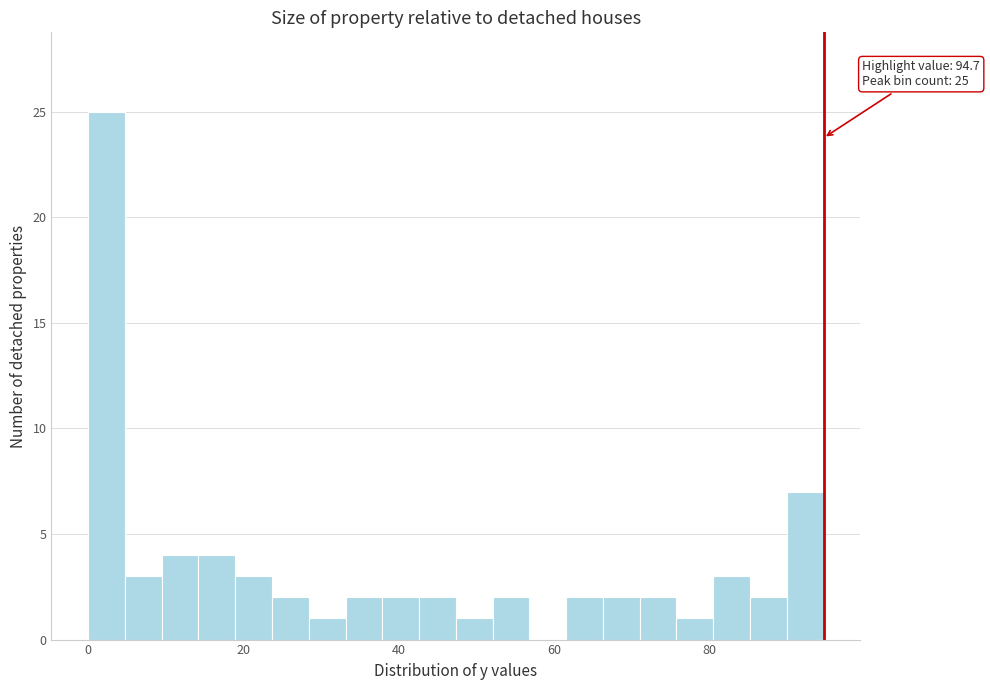

Read against the x-axis, roughly where is the centre of the tallest bar?

2